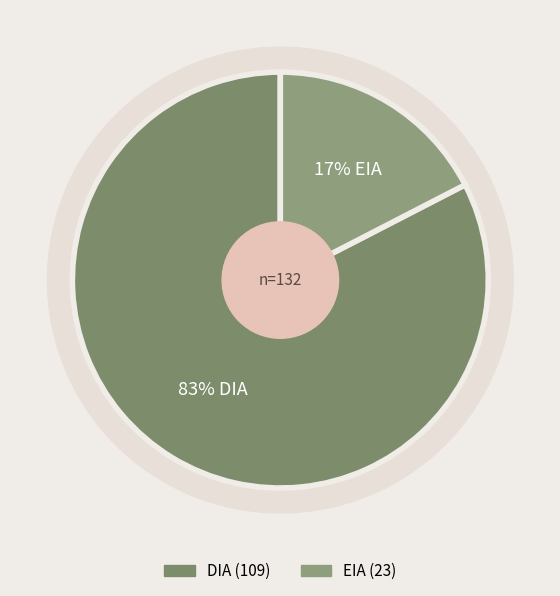

Do DIA and EIA together represent more than half of the pie?

Yes